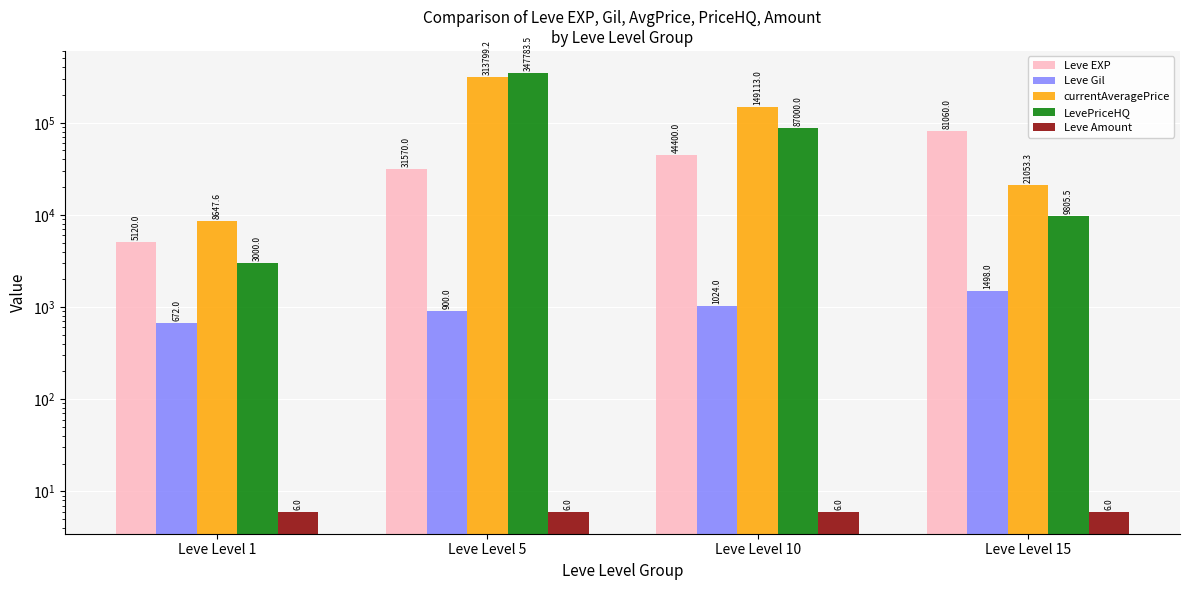

What is the difference between the second highest and second lowest values in the LevePriceHQ series?

77194.5